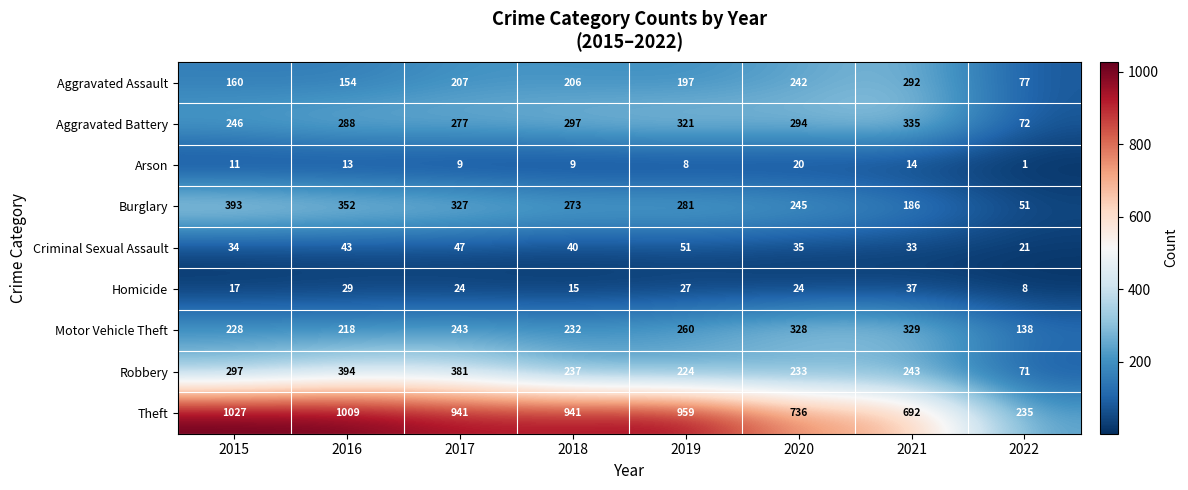

At which label is Theft closest to 631?

2021